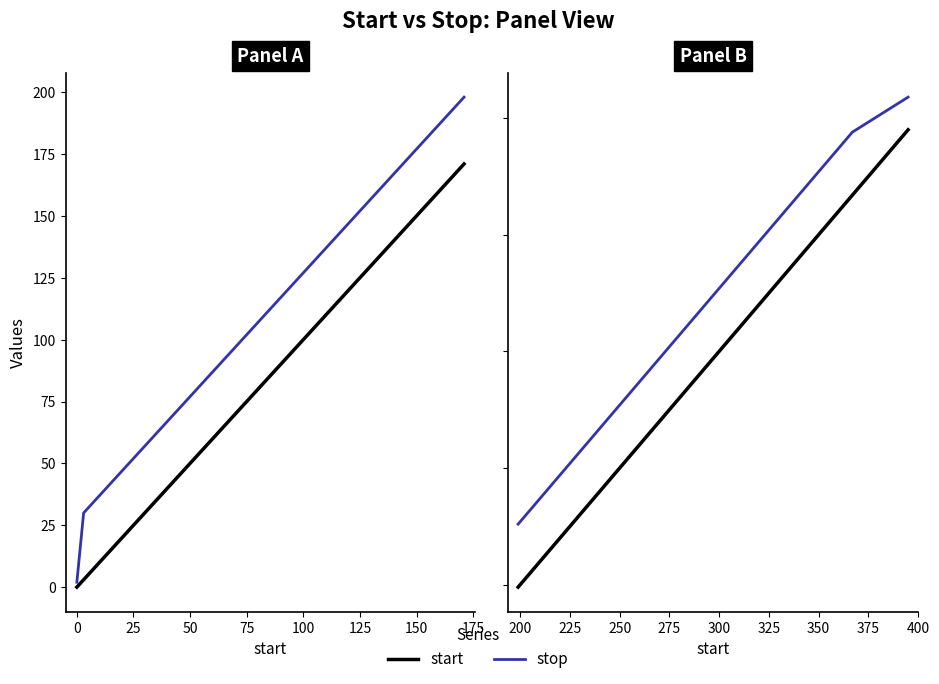

True or false: stop and start cross at least once.

False